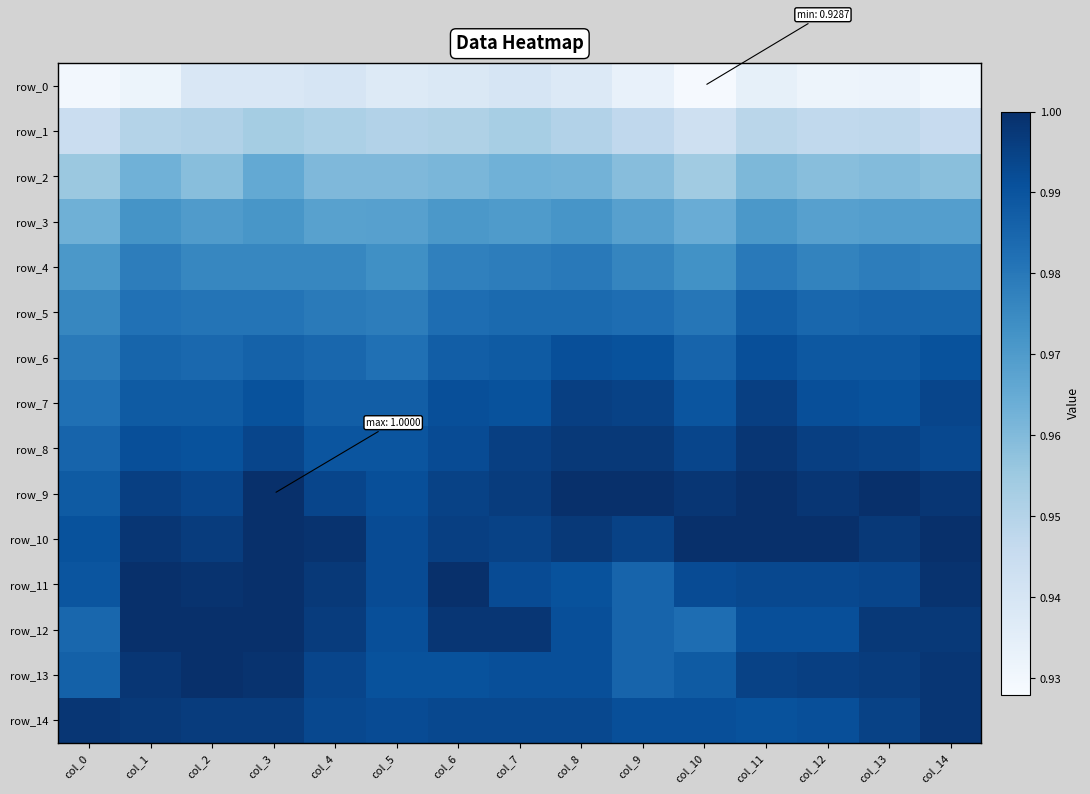

Between col_4 and col_9, which series saw the biggest shift?

row_11